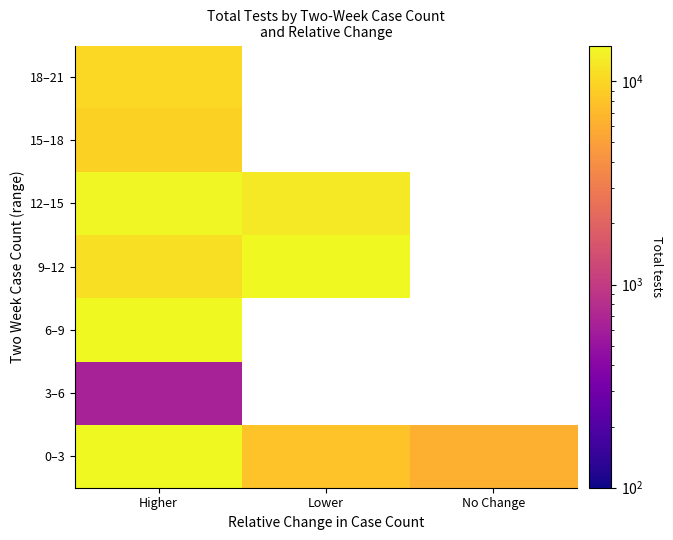

True or false: 15–18 has a value of 3101.9 at Higher.

False